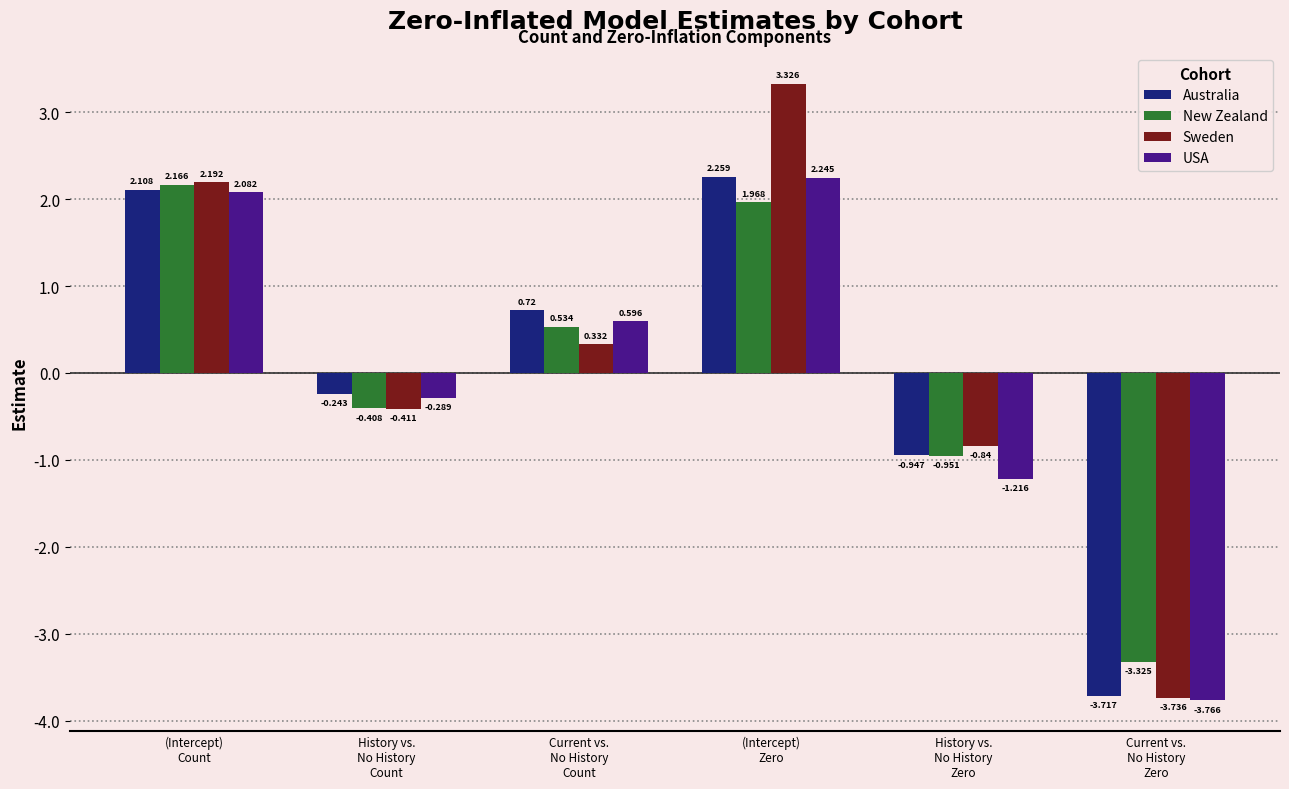

List the series in order of their peak value, highest first.

Sweden, Australia, USA, New Zealand